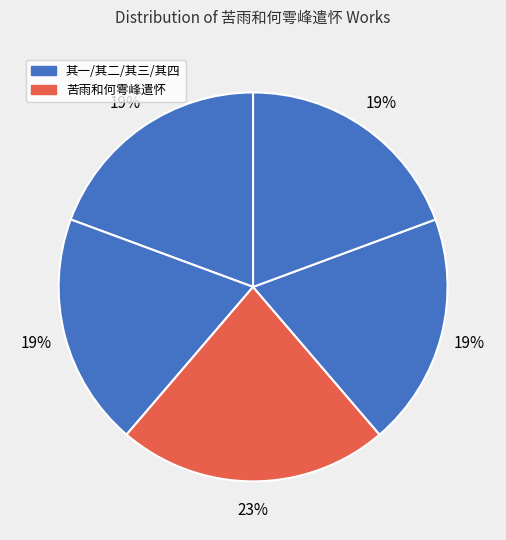

How many segments does this pie chart have?

5